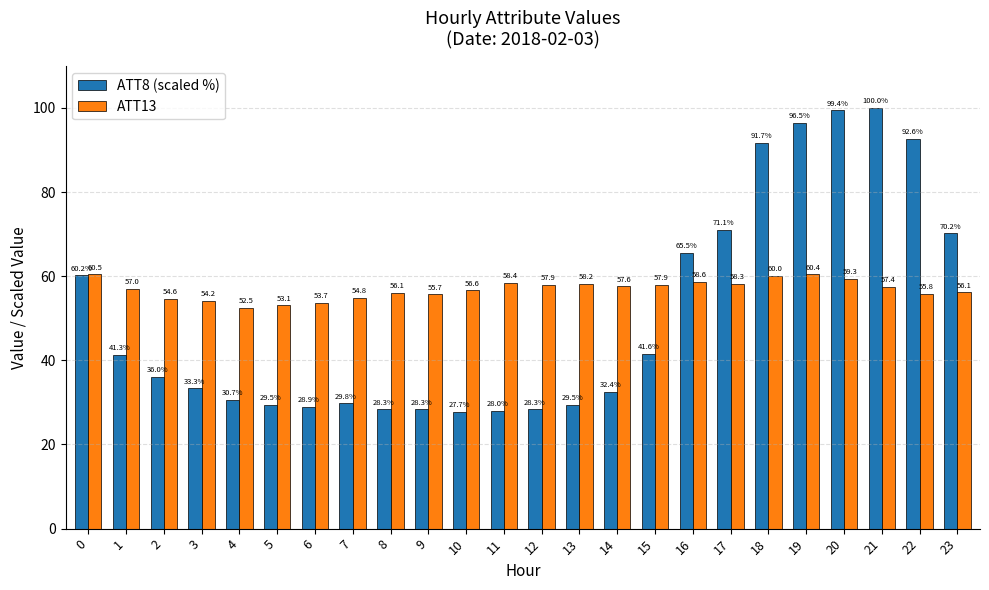

Which label corresponds to the smallest value in the chart?

10